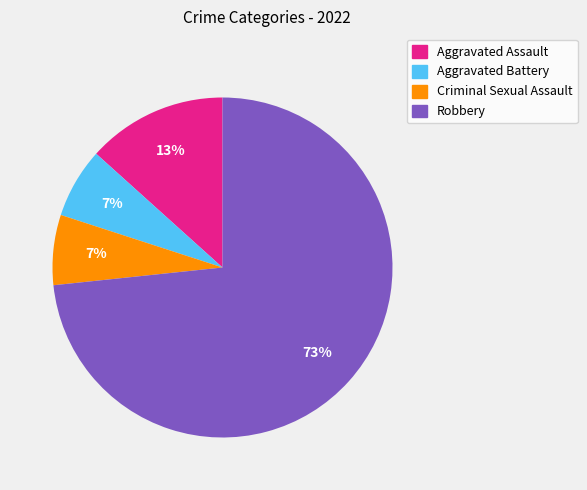

Which has a higher value, Criminal Sexual Assault or Aggravated Assault?

Aggravated Assault